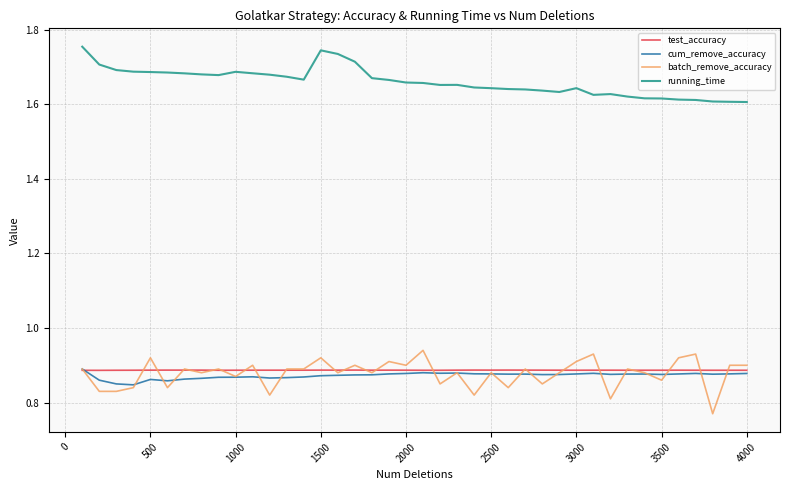

At how many categories does at least one series exceed 1?

40